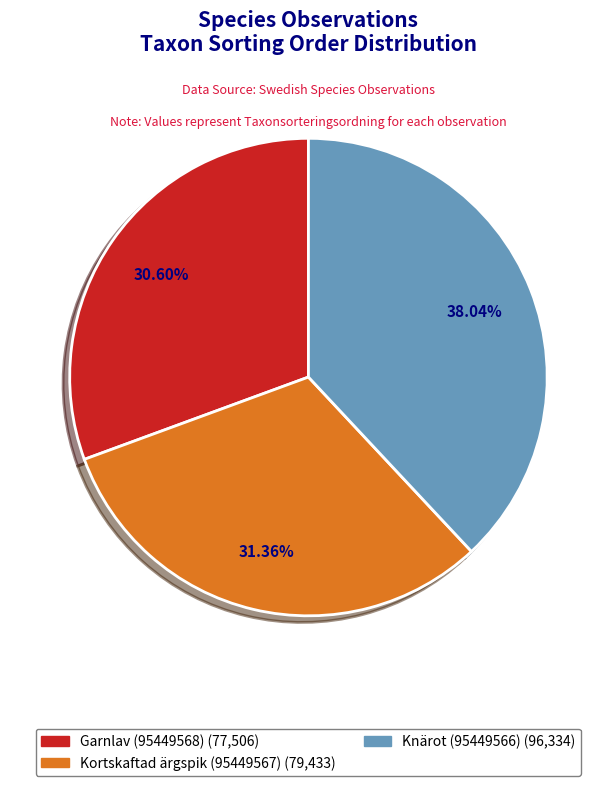

Which category has the smallest portion of the pie?

Garnlav (95449568)